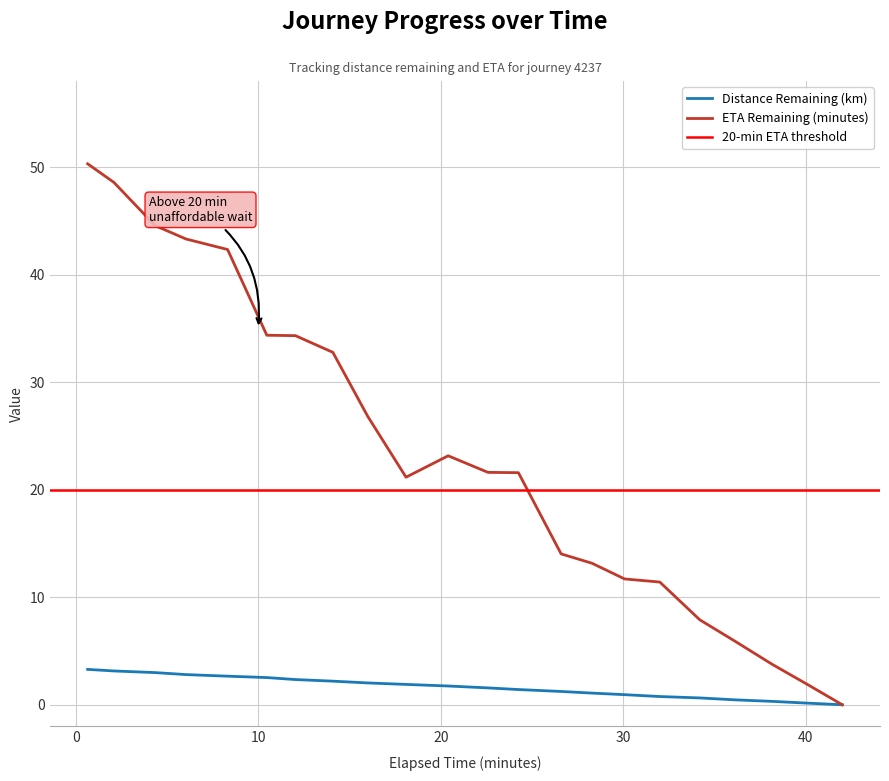

Reading left to right, what are all the values shown in this chart?

Distance Remaining (km): 0.65=3.3	2.09=3.1	4.35=3.0	6.04=2.8	8.32=2.7	10.47=2.5	12.04=2.3	14.09=2.2	16.0=2.0	18.1=1.9	20.41=1.7	22.59=1.6	24.26=1.4	26.6=1.2	28.29=1.1	30.08=0.9	32.01=0.8	34.2=0.6	36.15=0.5	38.16=0.3	40.09=0.2	42.01=0.0
ETA Remaining (minutes): 0.65=50.3	2.09=48.6	4.35=44.5	6.04=43.3	8.32=42.3	10.47=34.4	12.04=34.3	14.09=32.8	16.0=26.8	18.1=21.2	20.41=23.1	22.59=21.6	24.26=21.6	26.6=14.0	28.29=13.2	30.08=11.7	32.01=11.4	34.2=7.9	36.15=5.9	38.16=3.8	40.09=1.9	42.01=0.0